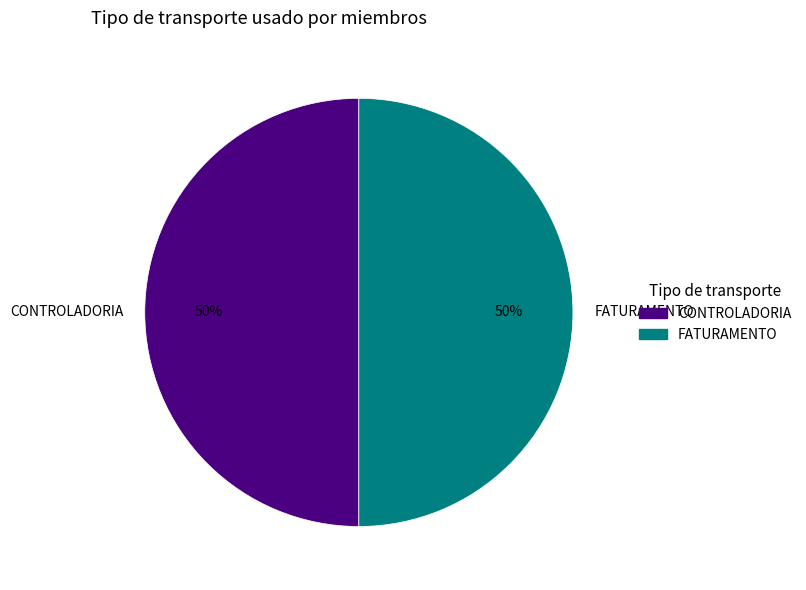

How many segments does this pie chart have?

2